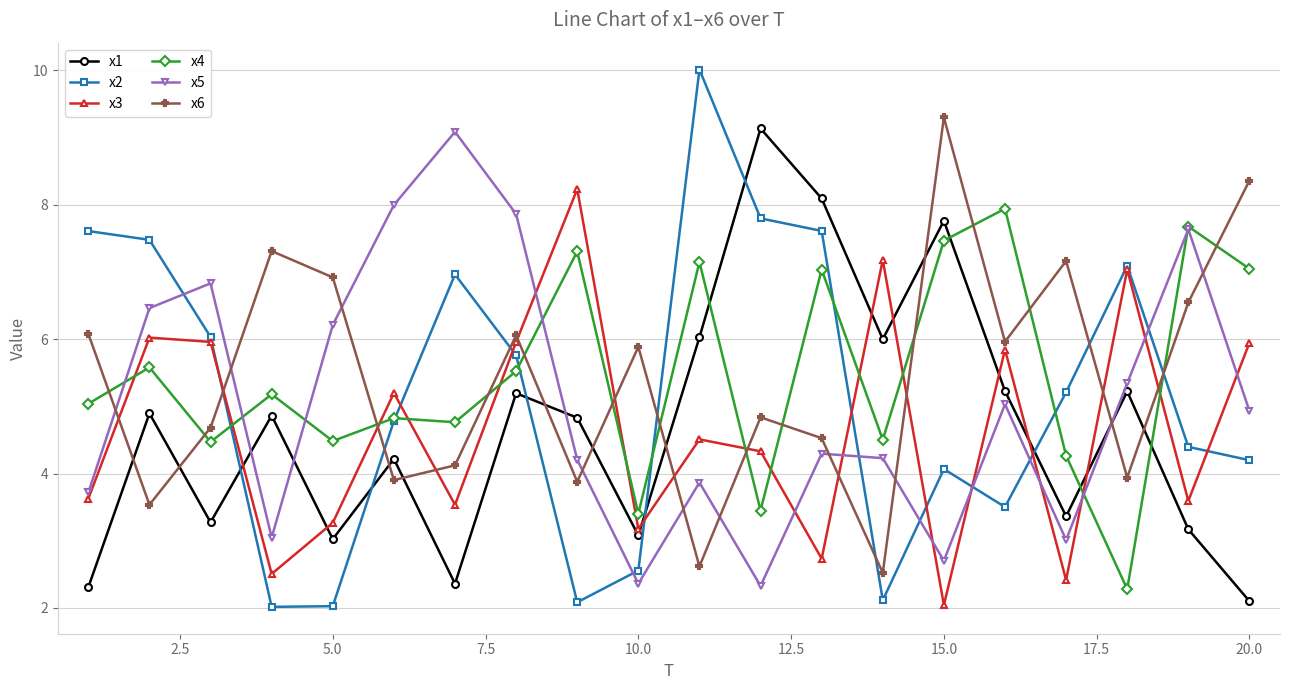

What is the difference between the maximum and minimum values in the x1 series?

7.0